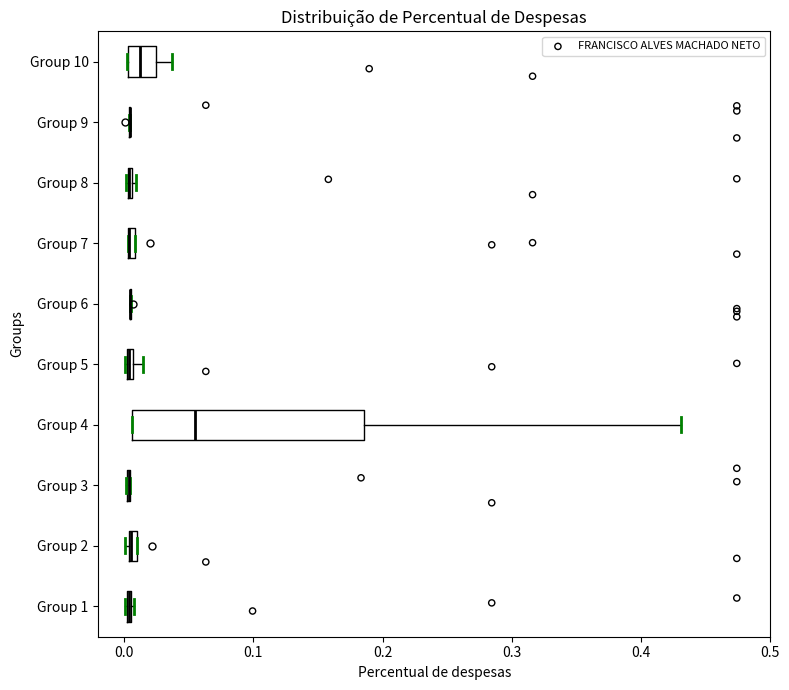

Comparing the boxes themselves (not the whiskers), which one is the widest?

Group 4